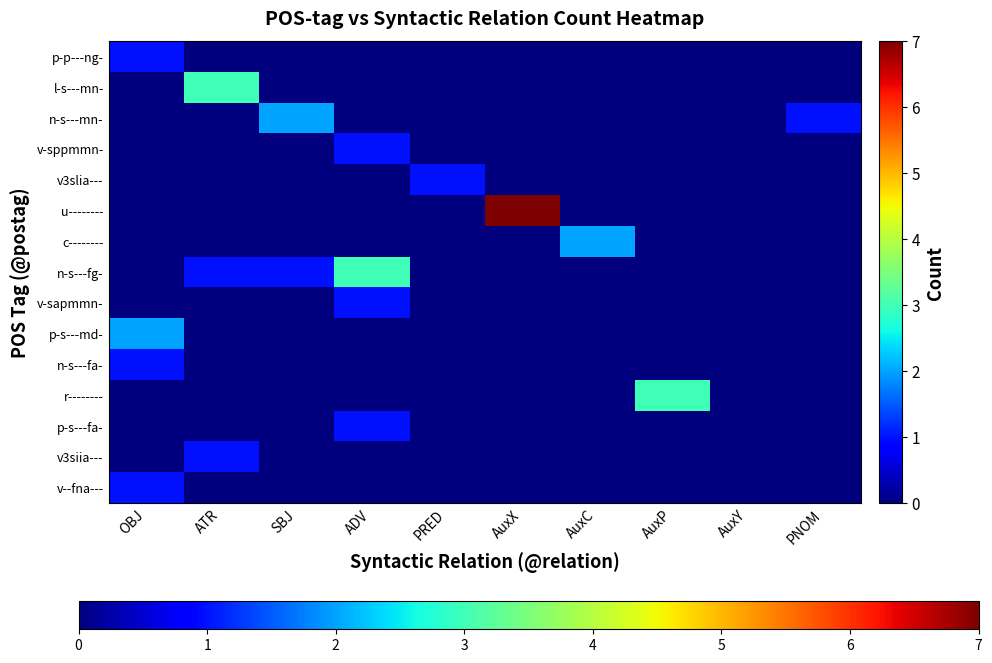

Reading left to right, list all the values displayed in this chart.

p-p---ng-: OBJ=1	ATR=0	SBJ=0	ADV=0	PRED=0	AuxX=0	AuxC=0	AuxP=0	AuxY=0	PNOM=0
l-s---mn-: OBJ=0	ATR=3	SBJ=0	ADV=0	PRED=0	AuxX=0	AuxC=0	AuxP=0	AuxY=0	PNOM=0
n-s---mn-: OBJ=0	ATR=0	SBJ=2	ADV=0	PRED=0	AuxX=0	AuxC=0	AuxP=0	AuxY=0	PNOM=1
v-sppmmn-: OBJ=0	ATR=0	SBJ=0	ADV=1	PRED=0	AuxX=0	AuxC=0	AuxP=0	AuxY=0	PNOM=0
v3slia---: OBJ=0	ATR=0	SBJ=0	ADV=0	PRED=1	AuxX=0	AuxC=0	AuxP=0	AuxY=0	PNOM=0
u--------: OBJ=0	ATR=0	SBJ=0	ADV=0	PRED=0	AuxX=7	AuxC=0	AuxP=0	AuxY=0	PNOM=0
c--------: OBJ=0	ATR=0	SBJ=0	ADV=0	PRED=0	AuxX=0	AuxC=2	AuxP=0	AuxY=0	PNOM=0
n-s---fg-: OBJ=0	ATR=1	SBJ=1	ADV=3	PRED=0	AuxX=0	AuxC=0	AuxP=0	AuxY=0	PNOM=0
v-sapmmn-: OBJ=0	ATR=0	SBJ=0	ADV=1	PRED=0	AuxX=0	AuxC=0	AuxP=0	AuxY=0	PNOM=0
p-s---md-: OBJ=2	ATR=0	SBJ=0	ADV=0	PRED=0	AuxX=0	AuxC=0	AuxP=0	AuxY=0	PNOM=0
n-s---fa-: OBJ=1	ATR=0	SBJ=0	ADV=0	PRED=0	AuxX=0	AuxC=0	AuxP=0	AuxY=0	PNOM=0
r--------: OBJ=0	ATR=0	SBJ=0	ADV=0	PRED=0	AuxX=0	AuxC=0	AuxP=3	AuxY=0	PNOM=0
p-s---fa-: OBJ=0	ATR=0	SBJ=0	ADV=1	PRED=0	AuxX=0	AuxC=0	AuxP=0	AuxY=0	PNOM=0
v3siia---: OBJ=0	ATR=1	SBJ=0	ADV=0	PRED=0	AuxX=0	AuxC=0	AuxP=0	AuxY=0	PNOM=0
v--fna---: OBJ=1	ATR=0	SBJ=0	ADV=0	PRED=0	AuxX=0	AuxC=0	AuxP=0	AuxY=0	PNOM=0